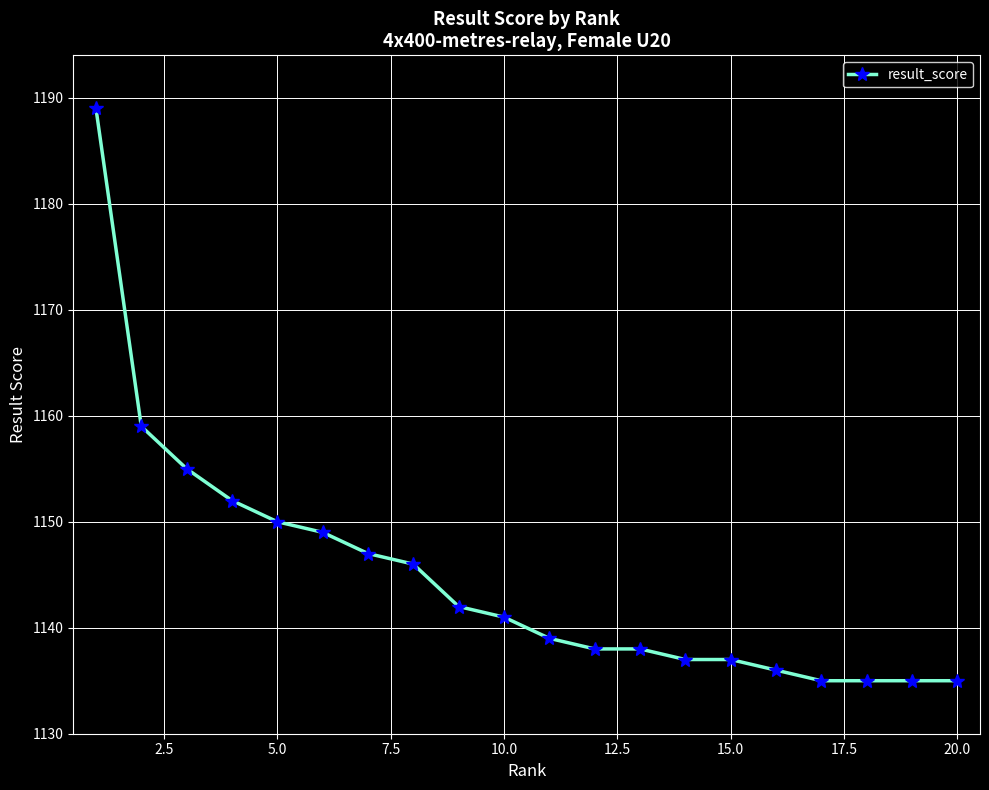

What is the greatest value displayed?

1189